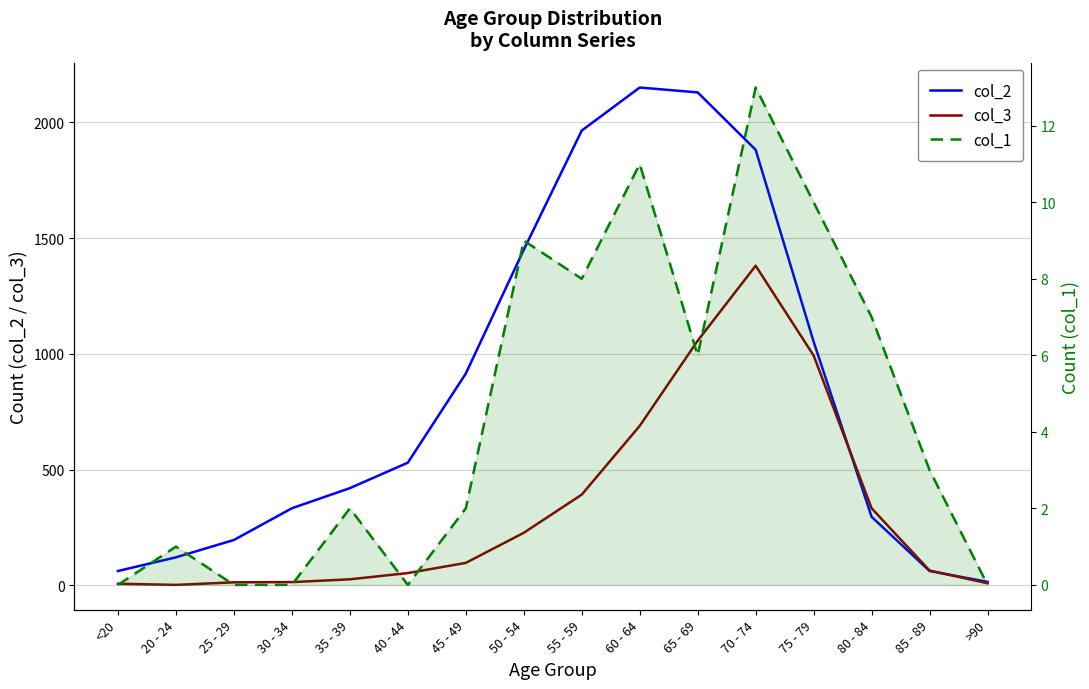

True or false: col_1 and col_3 cross at least once.

False